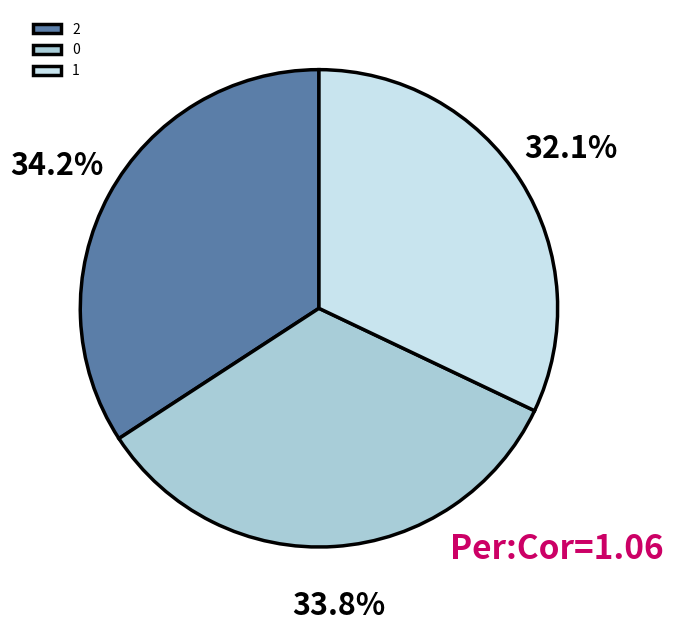

To the nearest percent, what percentage of the pie is 1?

32%